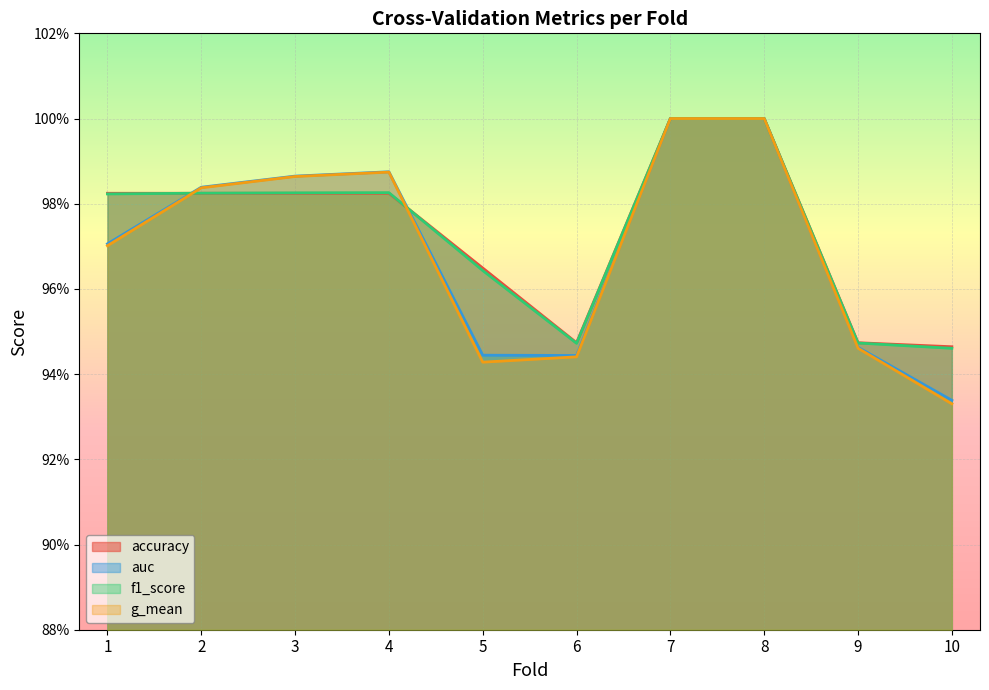

What are all the series names shown in the legend?

accuracy, auc, f1_score, g_mean